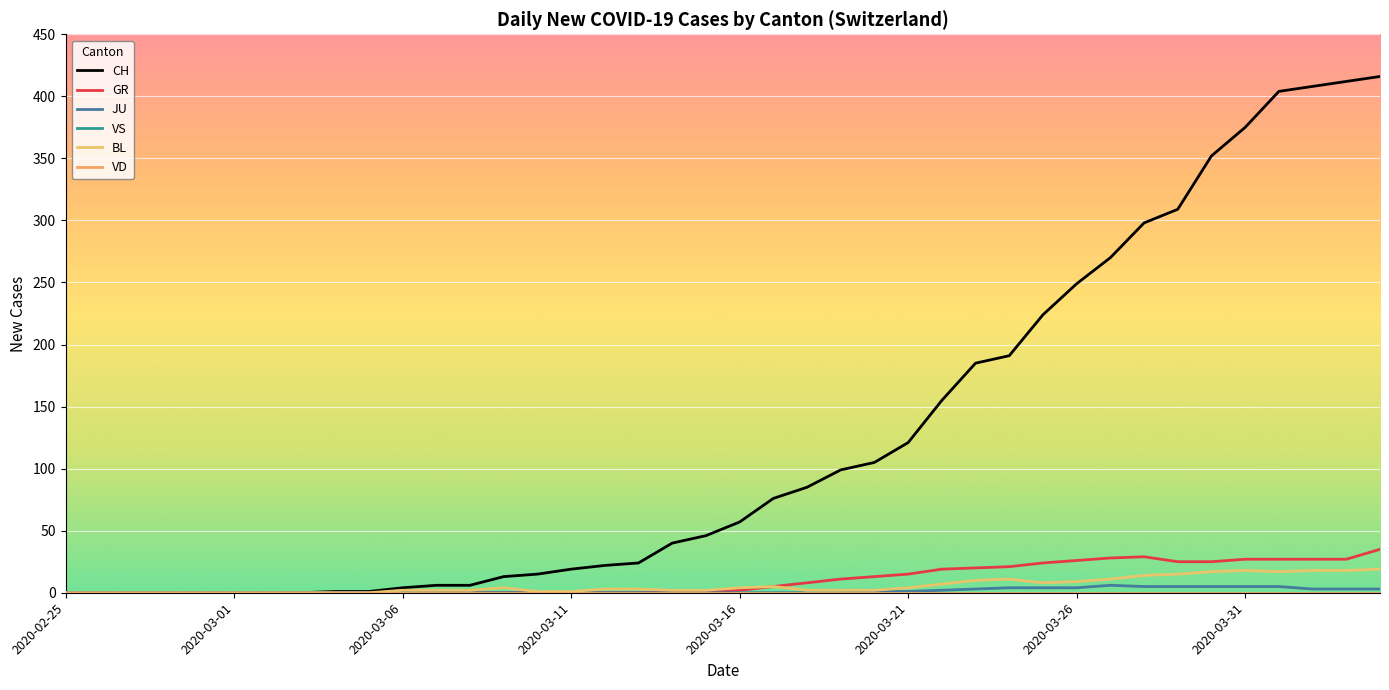

True or false: VS and BL intersect in this chart.

False